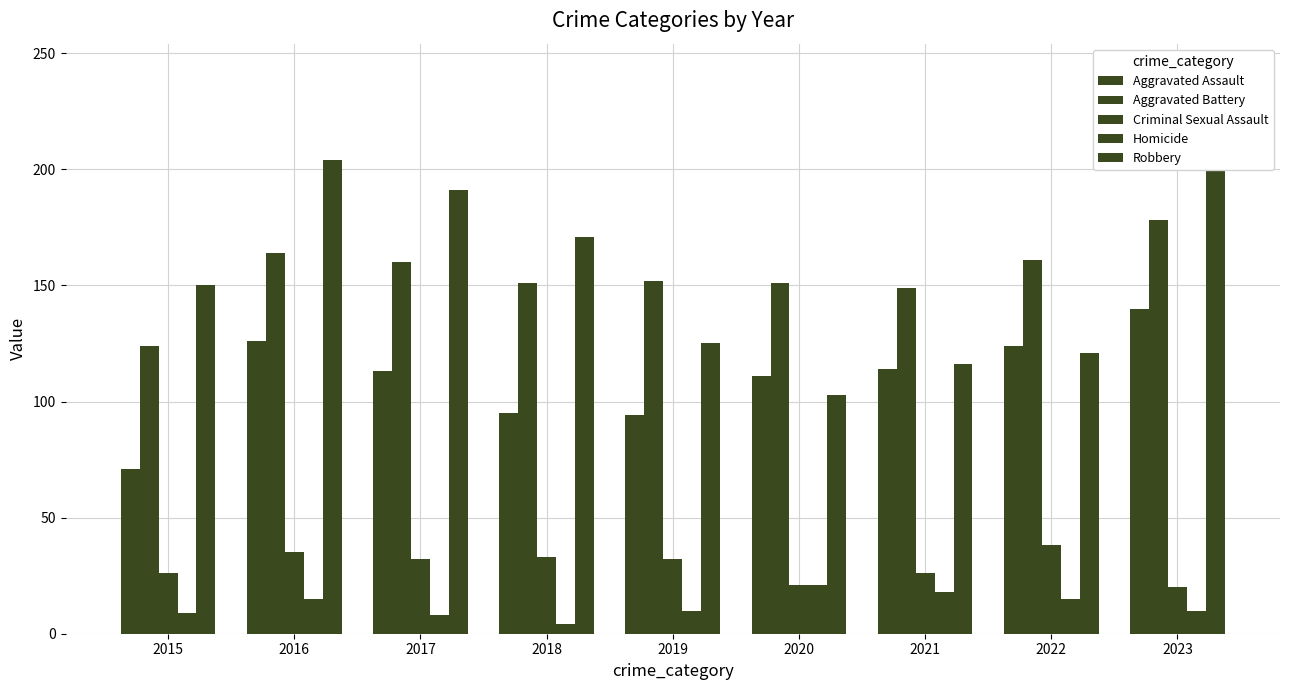

True or false: Homicide has a value of 29 at 2021.

False